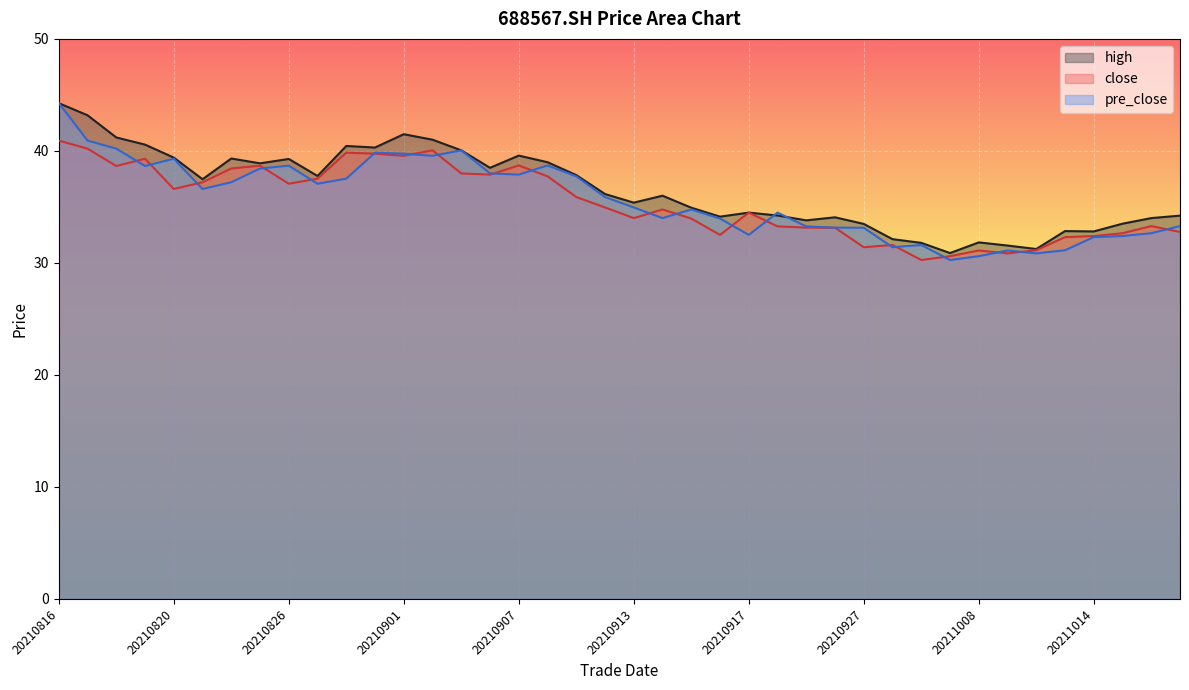

Which series has the largest total across all categories?

high